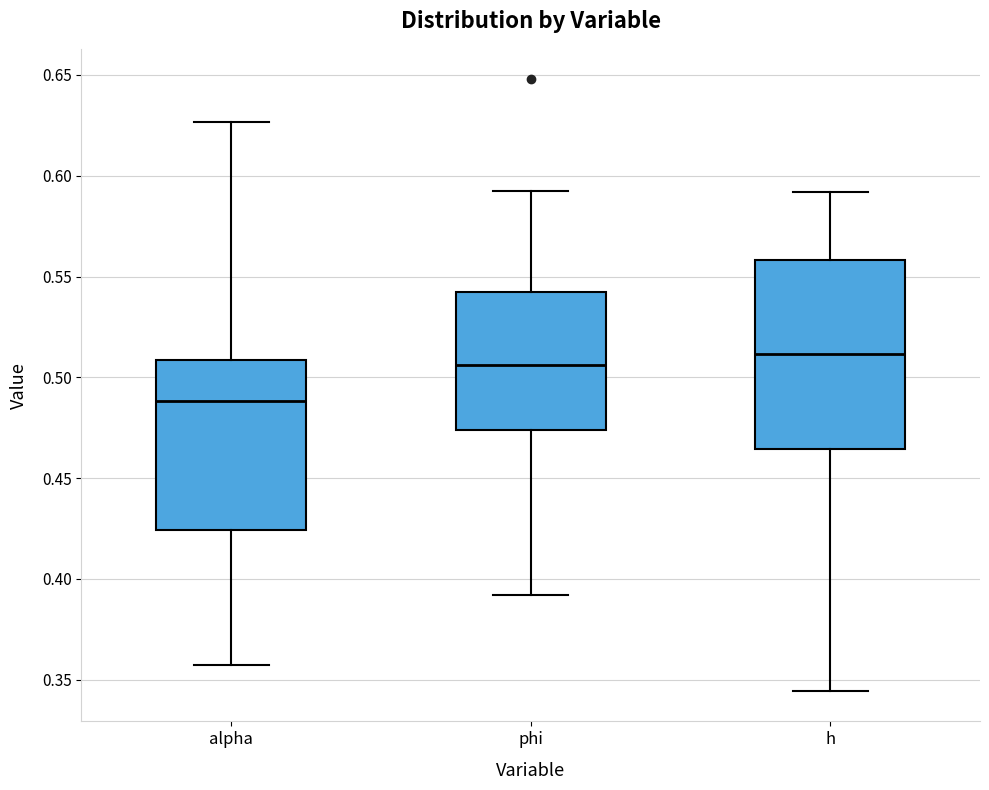

Which box's median line is the highest?

h